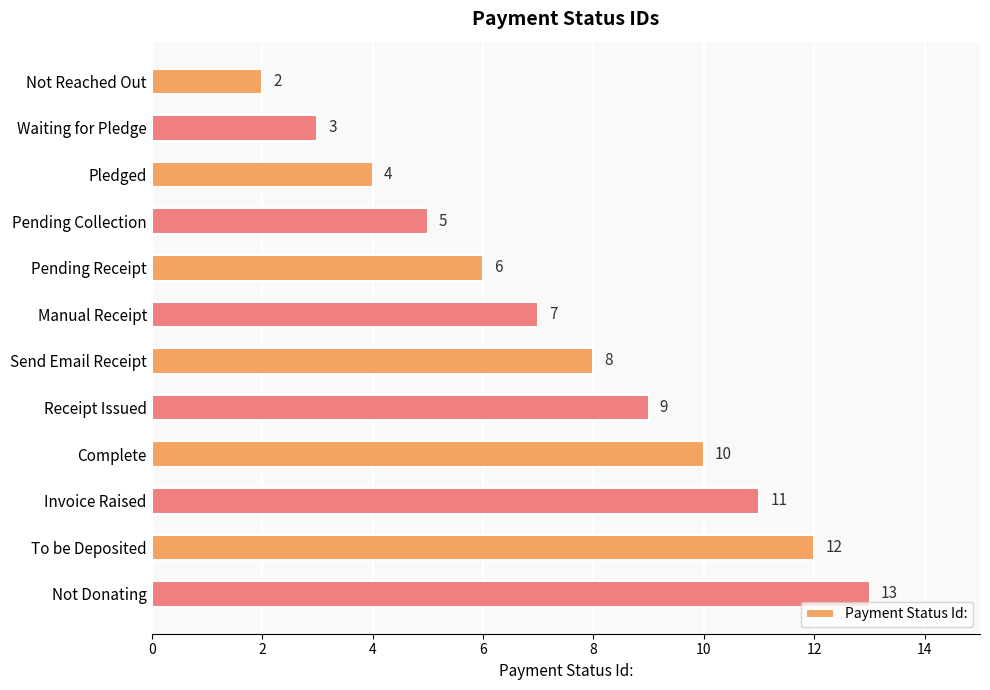

At which category does the chart reach its peak across all series?

Not Donating